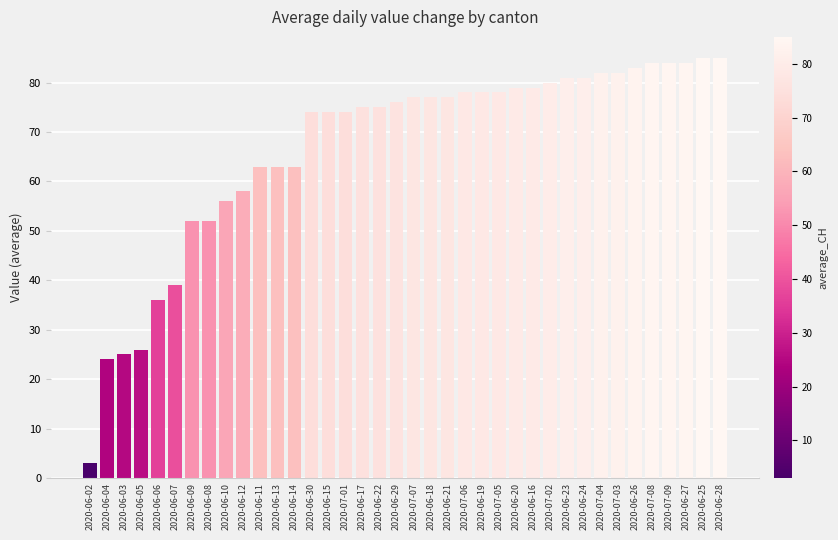

What is the ratio of the value at 2020-06-11 to the value at 2020-06-18?

0.8